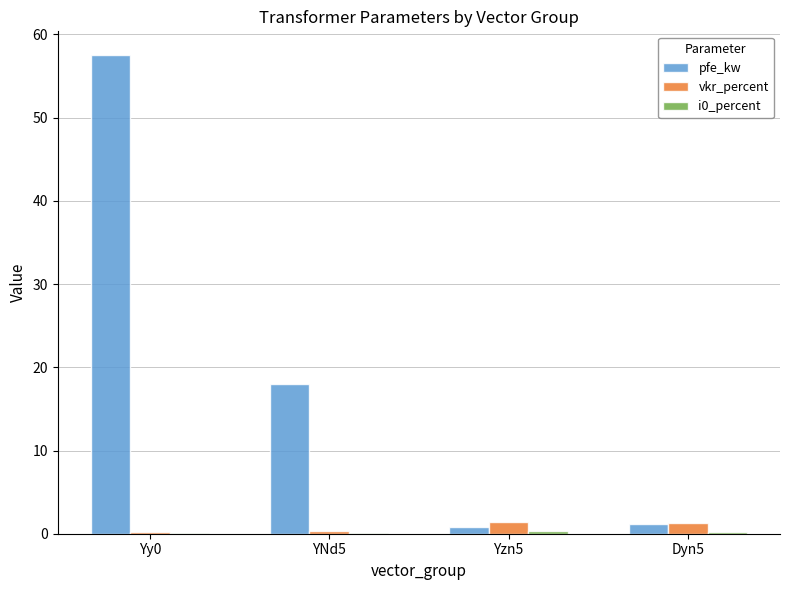

Count the number of data series in this chart.

3